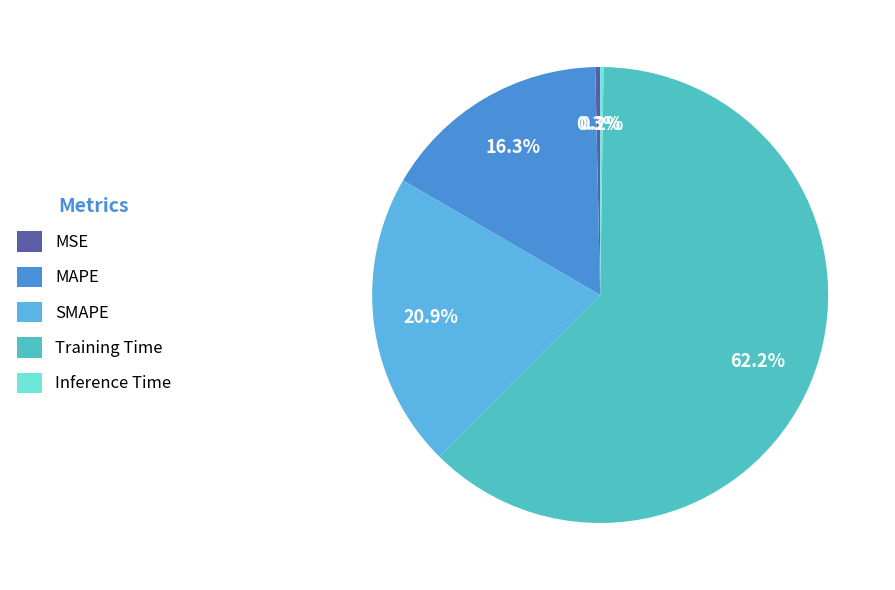

Which category has the biggest portion of the pie?

Training Time